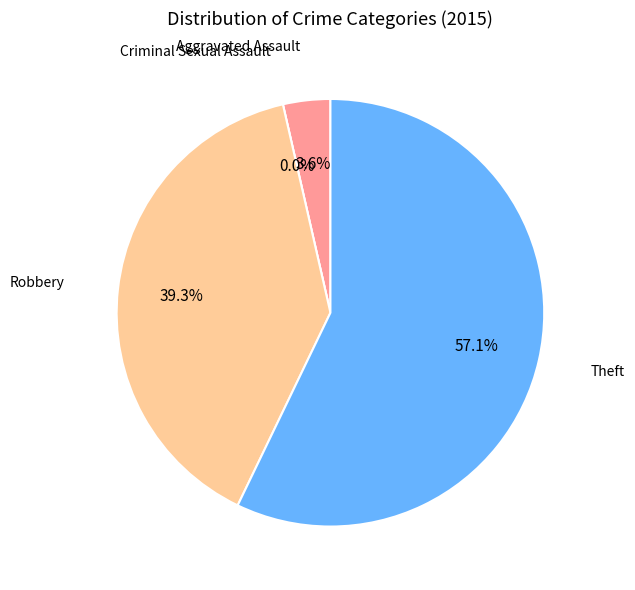

What percentage is the Aggravated Assault slice, to the nearest percent?

4%